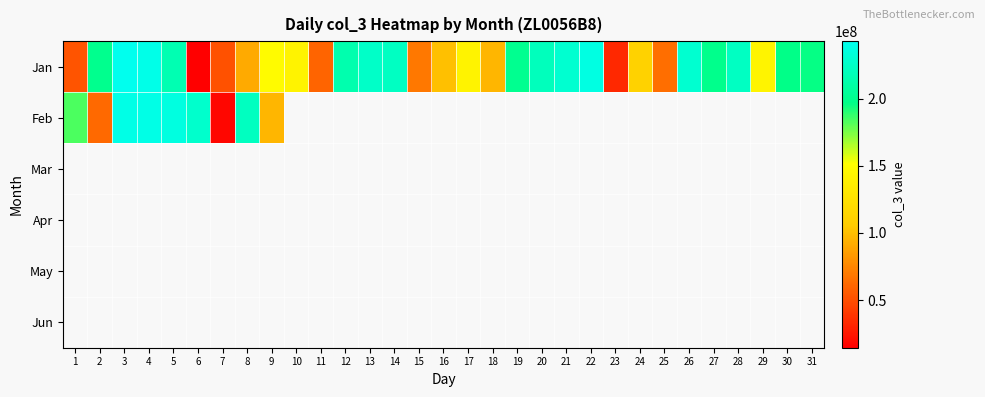

What is the highest value of the Jan series?

243020192.0